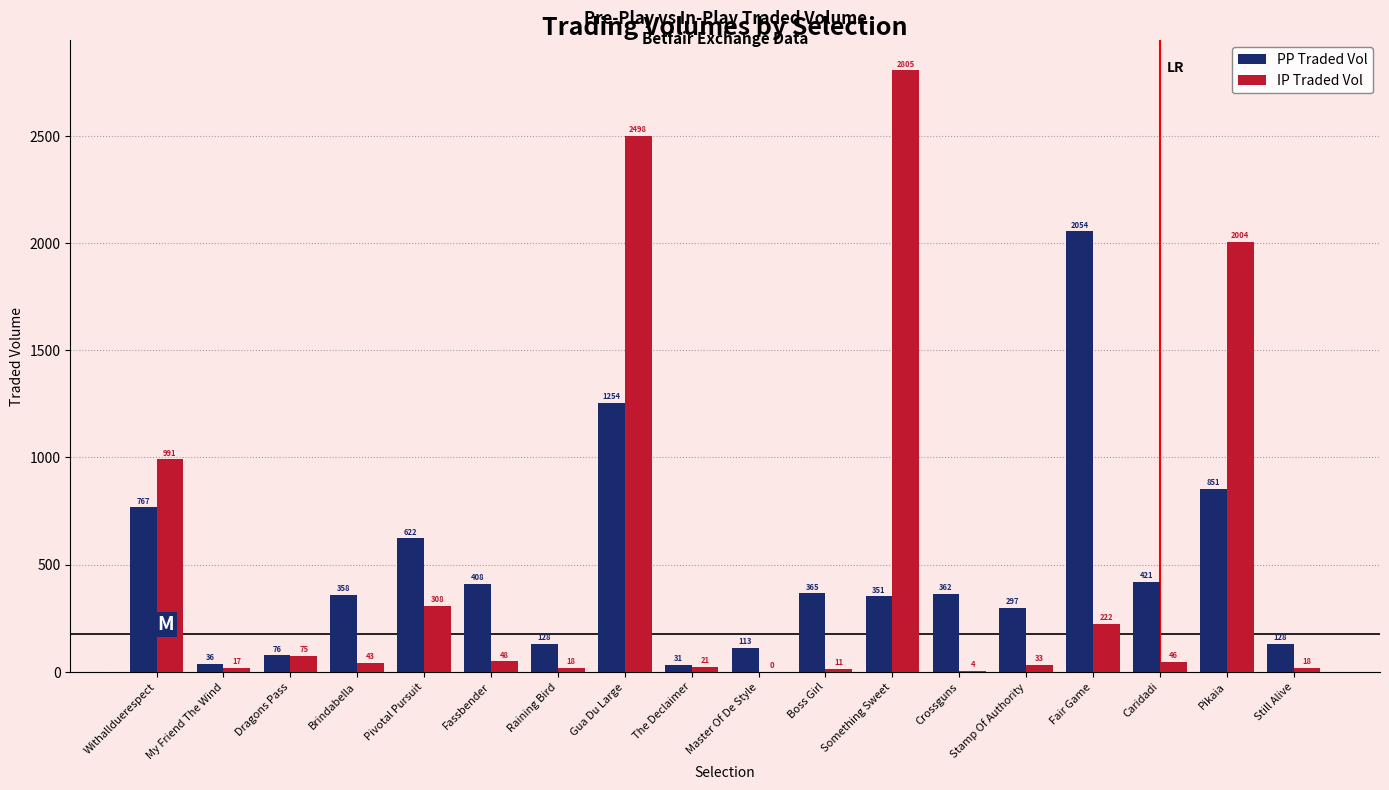

What is the greatest value displayed?

2805.5